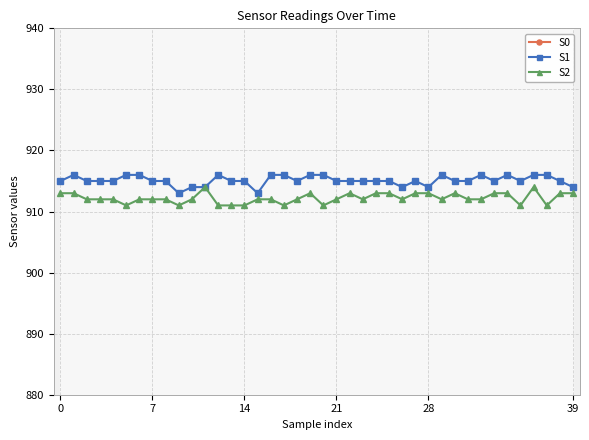

The value of S2 at 14 is 1283. True or false?

False